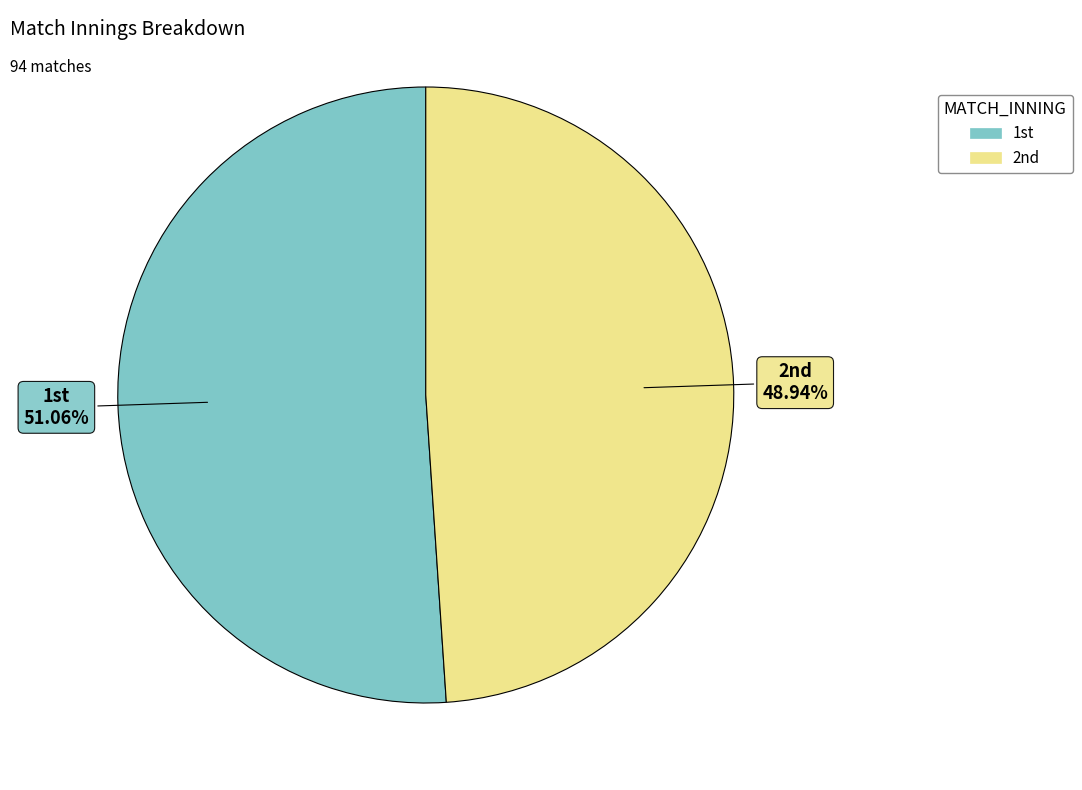

Does any single category account for the majority?

Yes